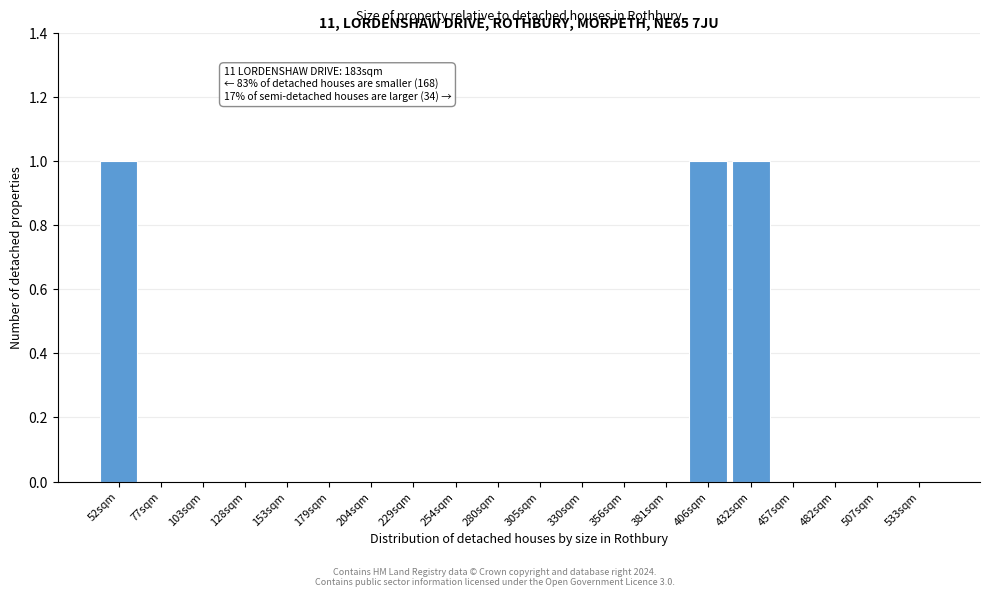

Reading left to right, extract all data points from this chart.

52sqm=1	77sqm=0	103sqm=0	128sqm=0	153sqm=0	179sqm=0	204sqm=0	229sqm=0	254sqm=0	280sqm=0	305sqm=0	330sqm=0	356sqm=0	381sqm=0	406sqm=1	432sqm=1	457sqm=0	482sqm=0	507sqm=0	533sqm=0